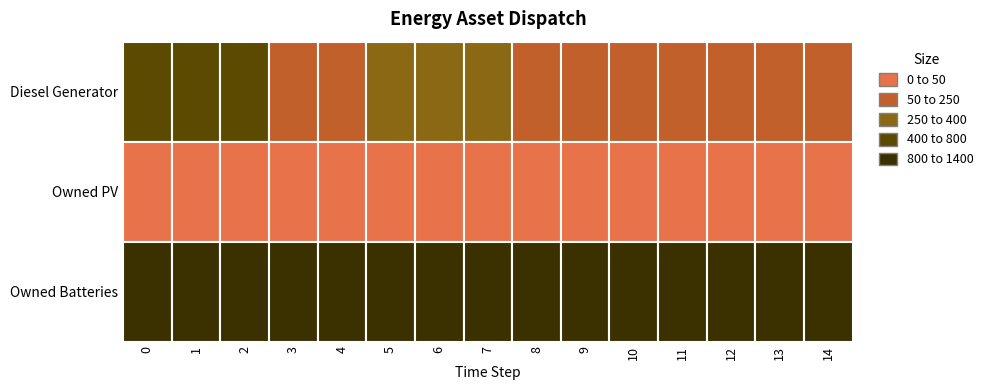

Rank the categories by Diesel Generator value from lowest to highest.

3, 4, 8, 9, 10, 11, 12, 13, 14, 5, 6, 7, 0, 1, 2